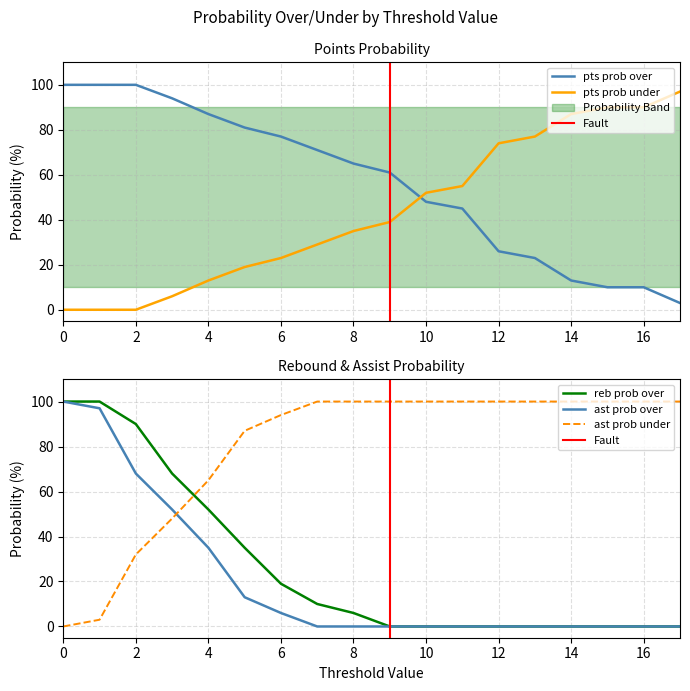

True or false: reb prob over has a value of 90 at 2.

True